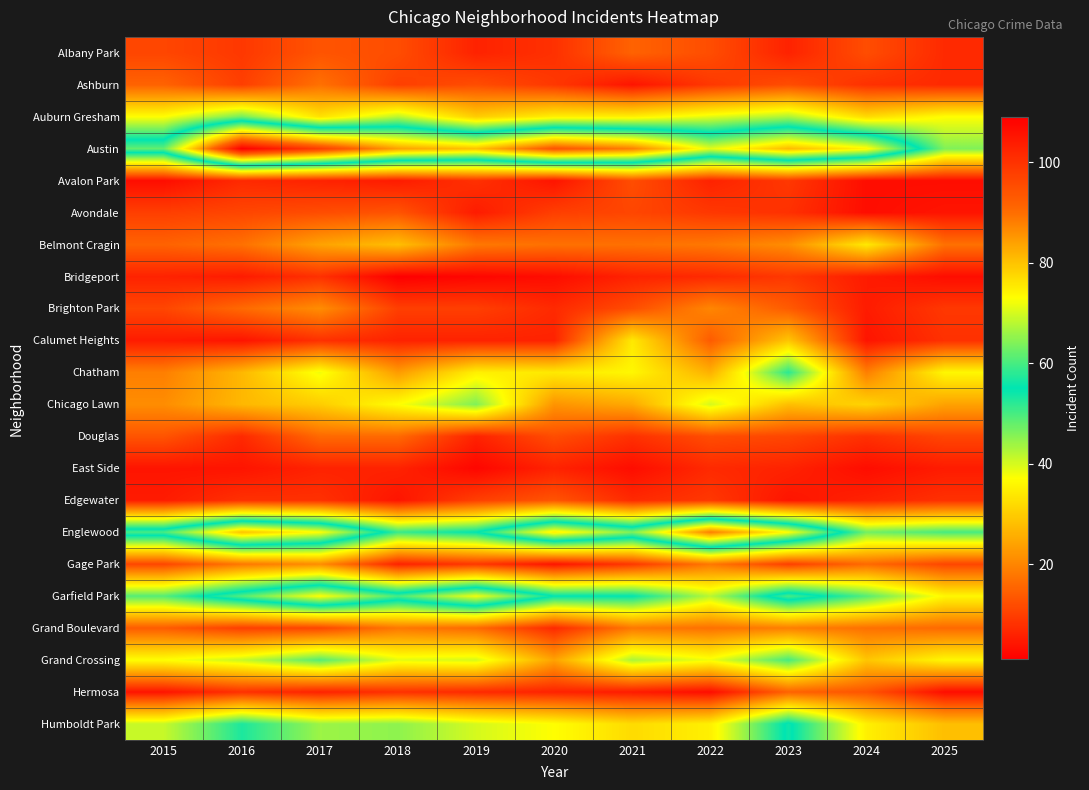

What is the total value across all series at 2018?

524